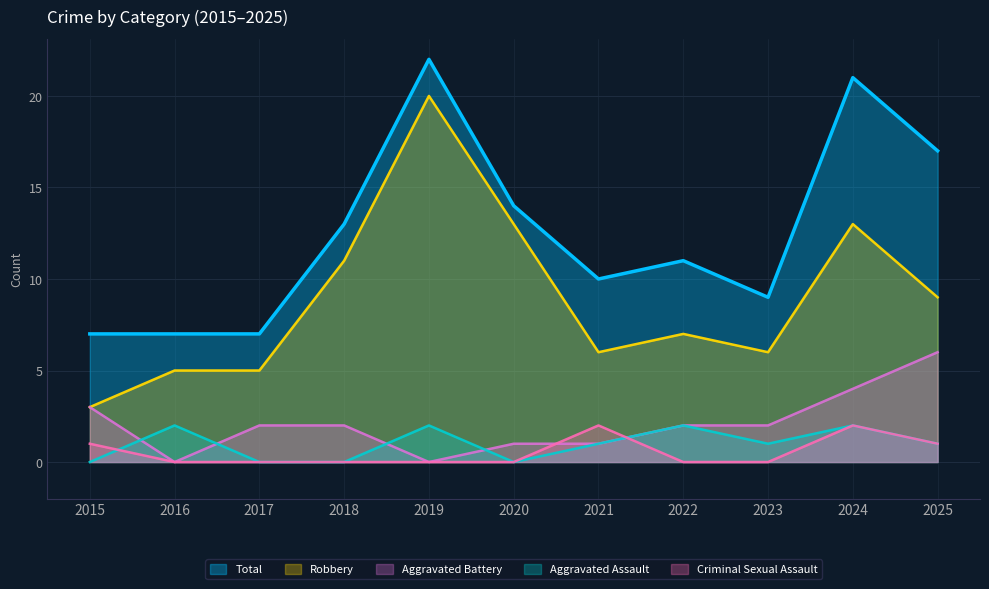

What are all the series names shown in the legend?

Total, Robbery, Aggravated Battery, Aggravated Assault, Criminal Sexual Assault